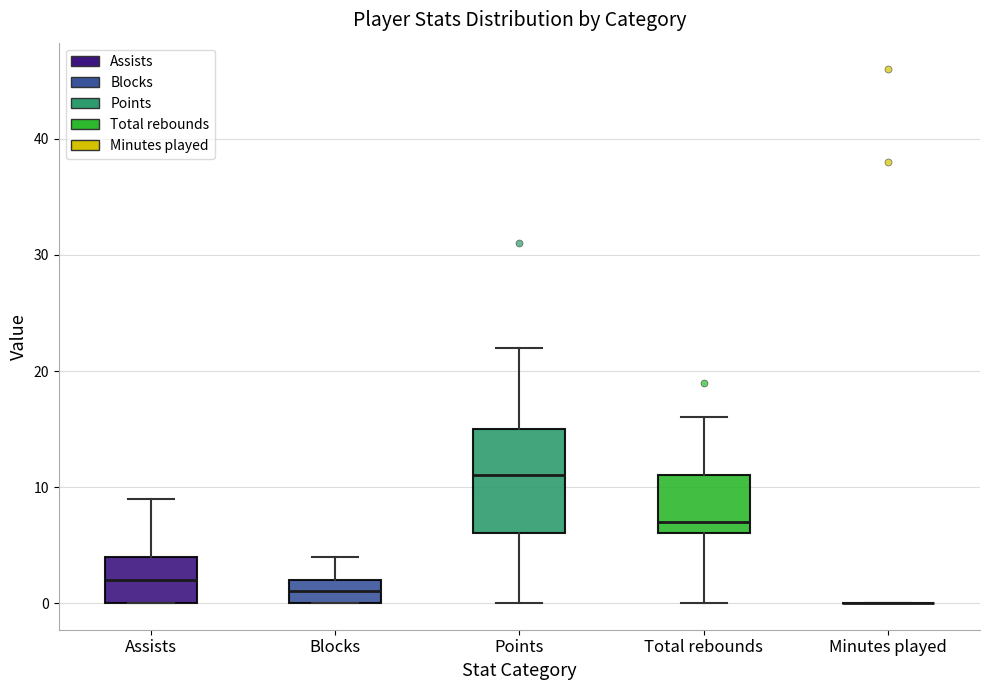

Reading left to right, transcribe this box plot: for each box, give where its median line is, the range the box spans, and where its two whiskers end, as read against the y-axis. The values are not printed on the chart, so give them approximately, as read against the axis.

Assists: median 2, box 0 to 4, whiskers 0 to 9
Blocks: median 1, box 0 to 2, whiskers 0 to 4
Points: median 11, box 6 to 15, whiskers 0 to 22
Total rebounds: median 7, box 6 to 11, whiskers 0 to 16
Minutes played: box collapsed to a line at 0, whiskers 0 to 0